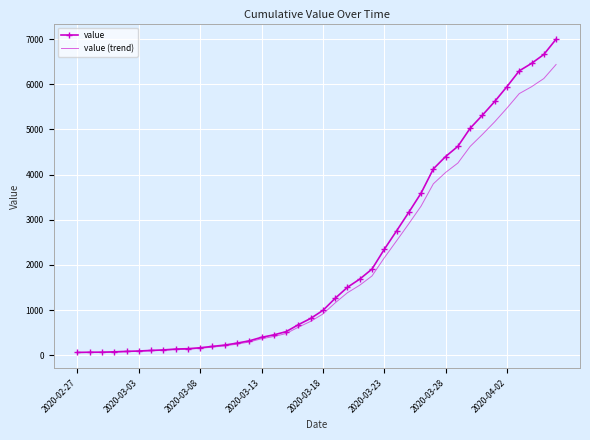

Rank the series by their maximum value, from highest to lowest.

value, value (trend)